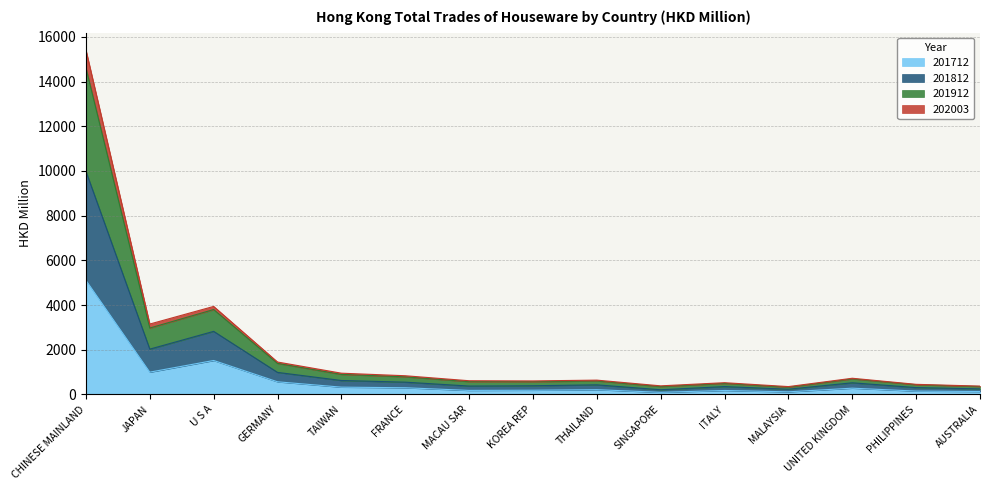

At which category is the sum across all series the highest?

CHINESE MAINLAND